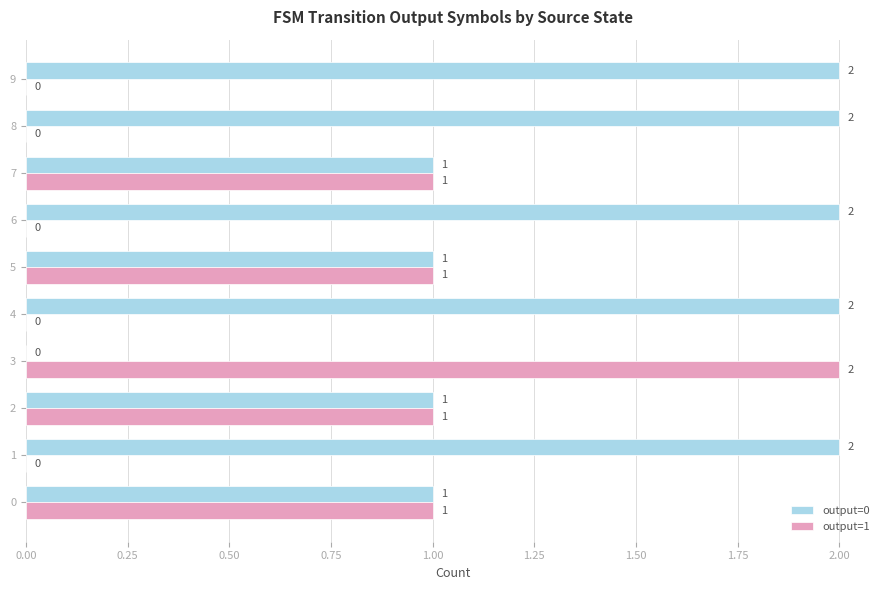

What is the sum of all output=1 values?

6